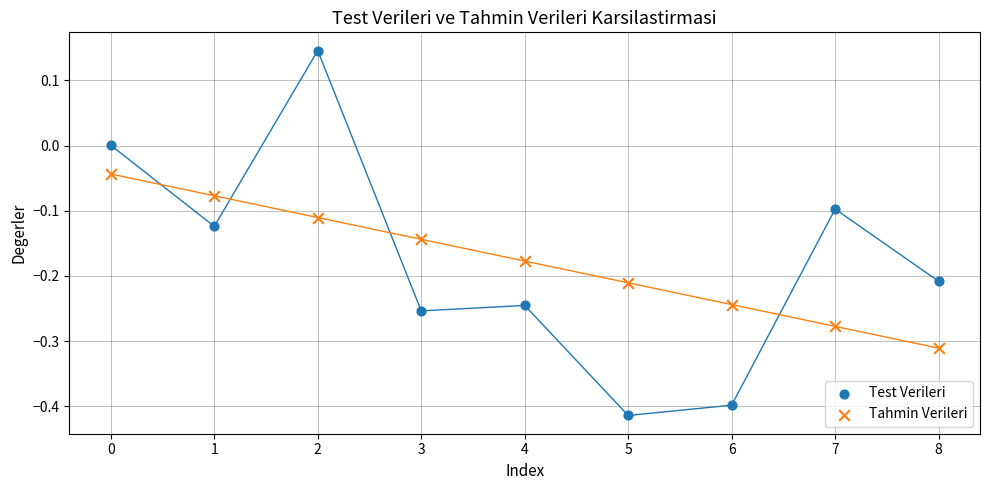

Which series has the largest Y range (max minus min)?

Test Verileri